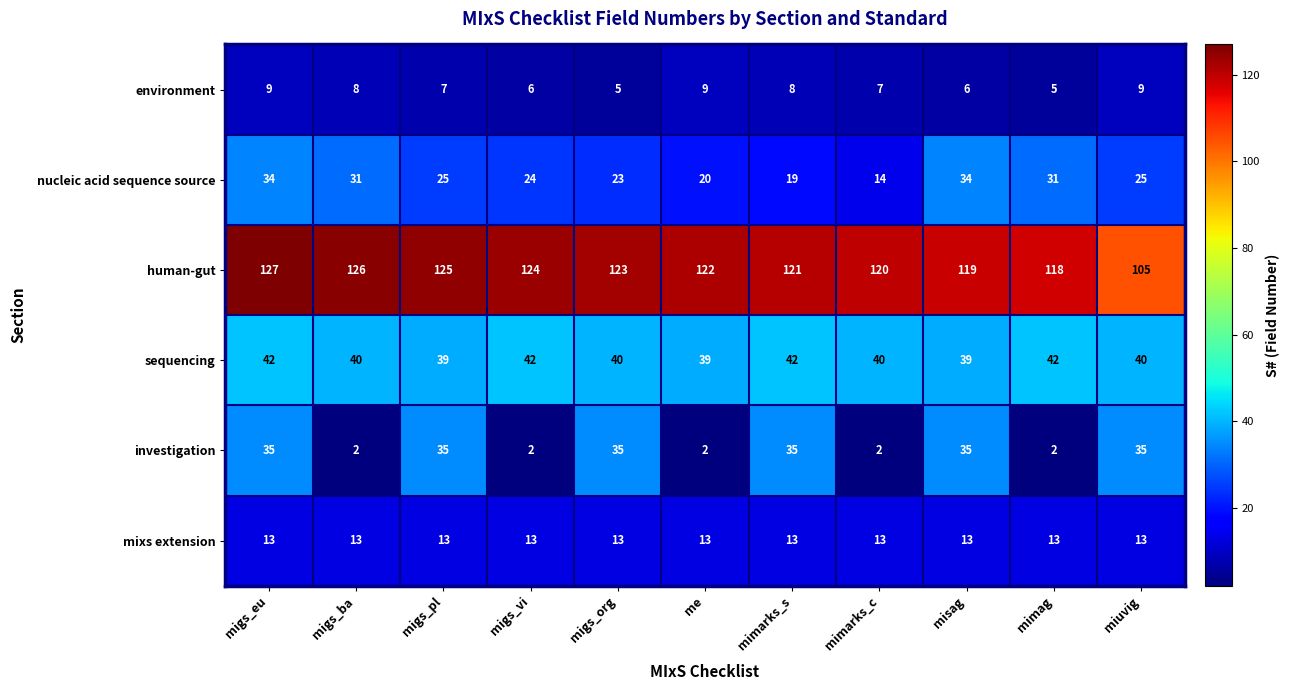

Which series has the largest total across all categories?

human-gut